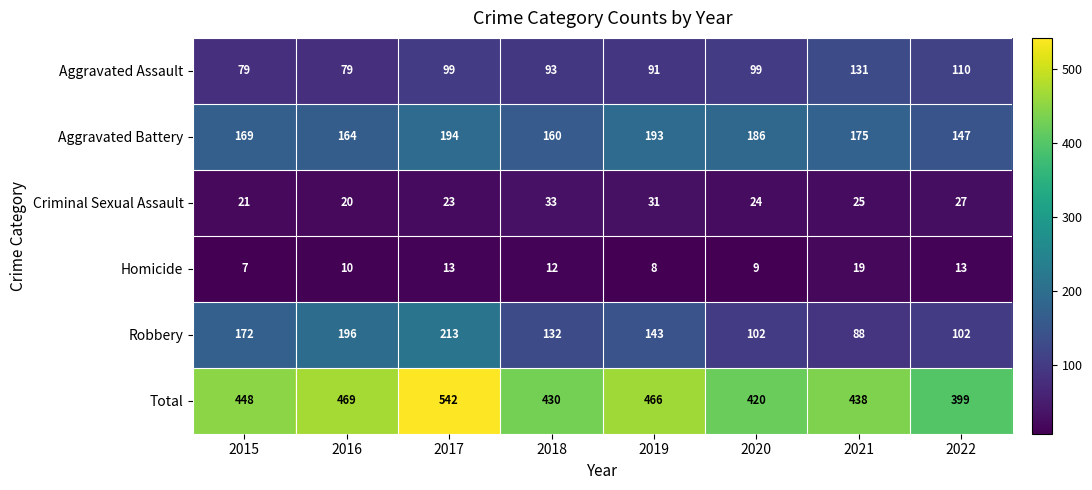

What is the difference between the maximum and minimum values in the Homicide series?

12